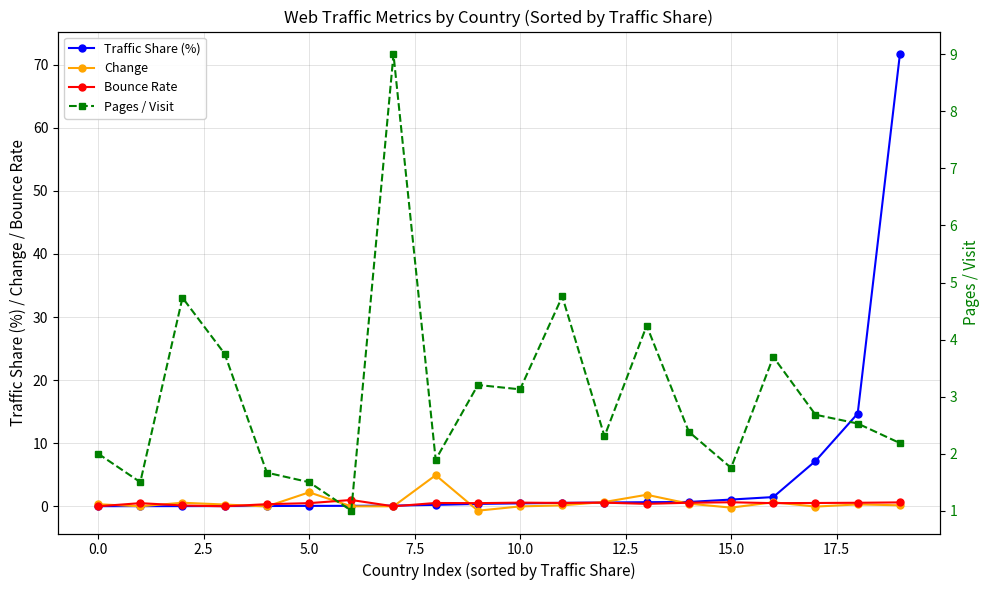

True or false: Bounce Rate has a value of 0.6 at 15.0.

True